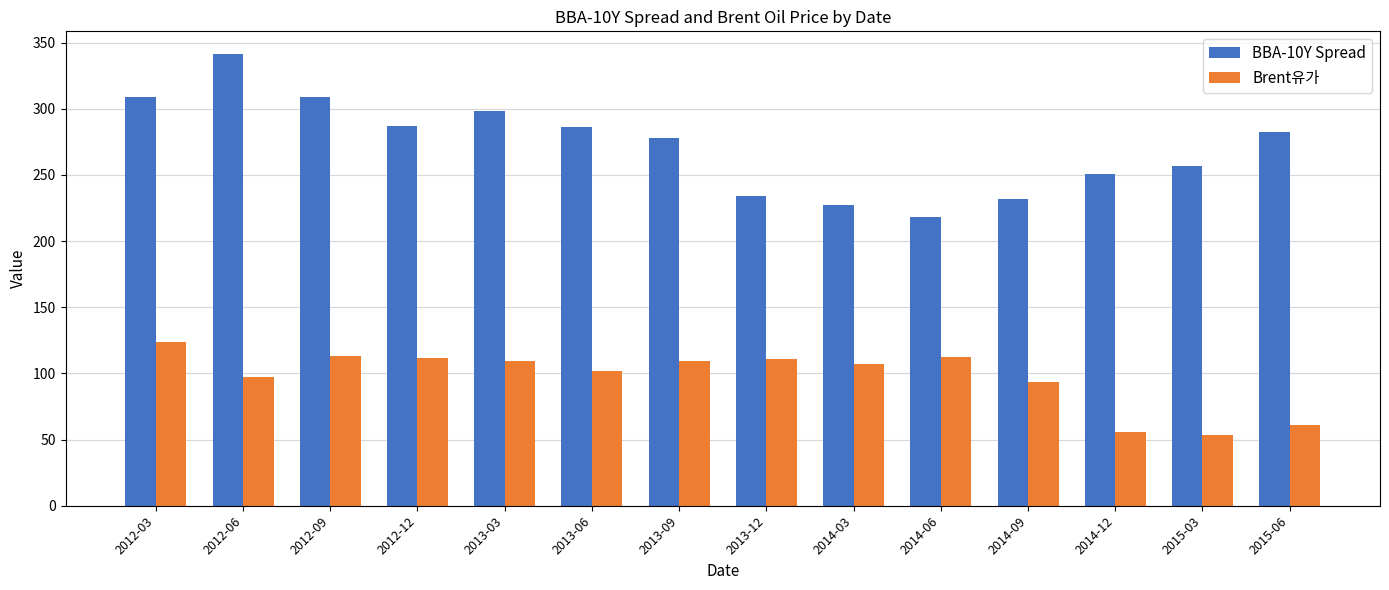

What is the spread (max minus min) of values at 2013-09?

168.8